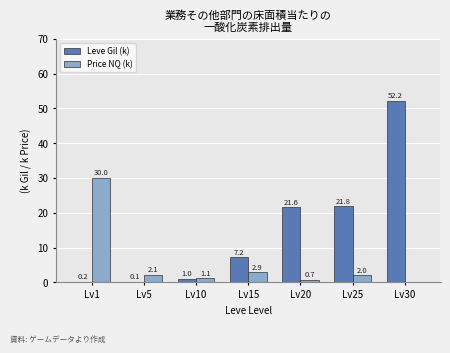

True or false: Leve Gil (k) has a value of 91.4 at Lv30.

False